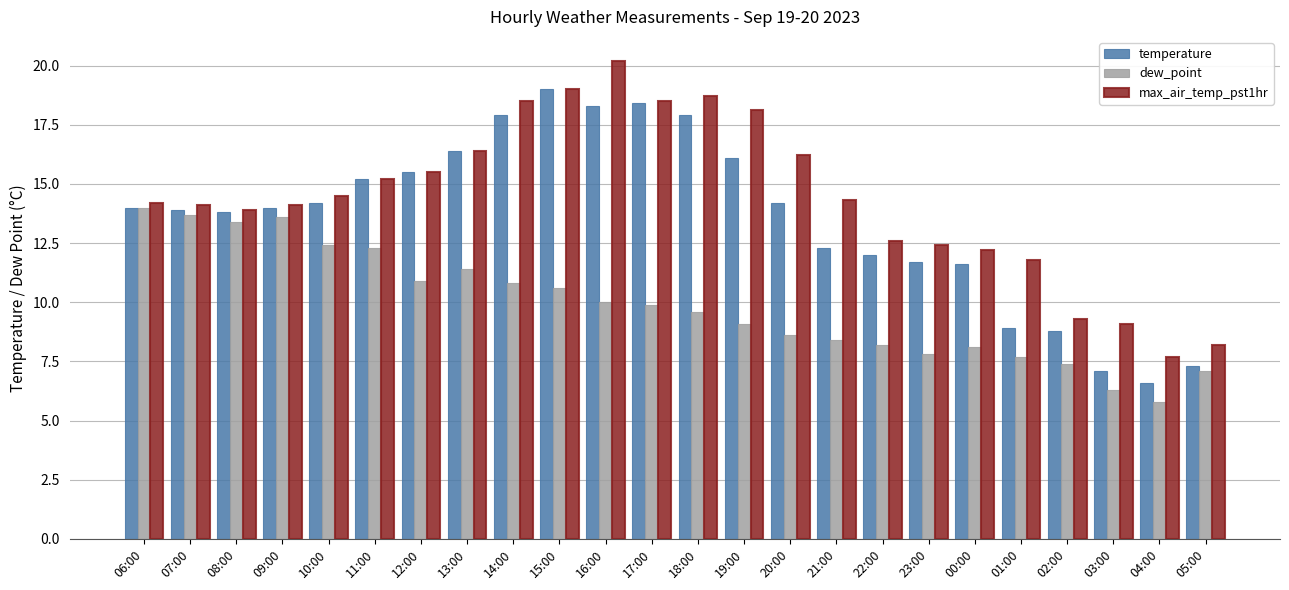

At which label is dew_point closest to 9?

19:00